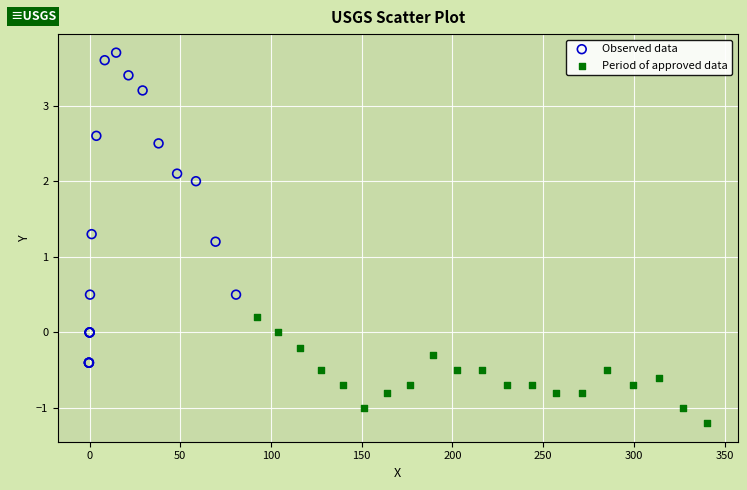

Which series has the widest spread of Y values?

Observed data